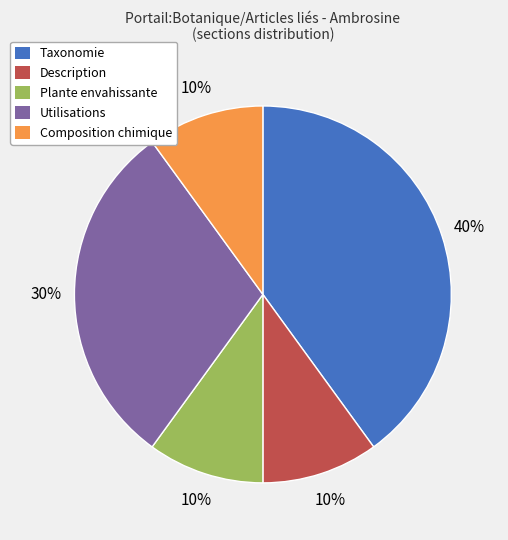

Does any single category account for the majority?

No